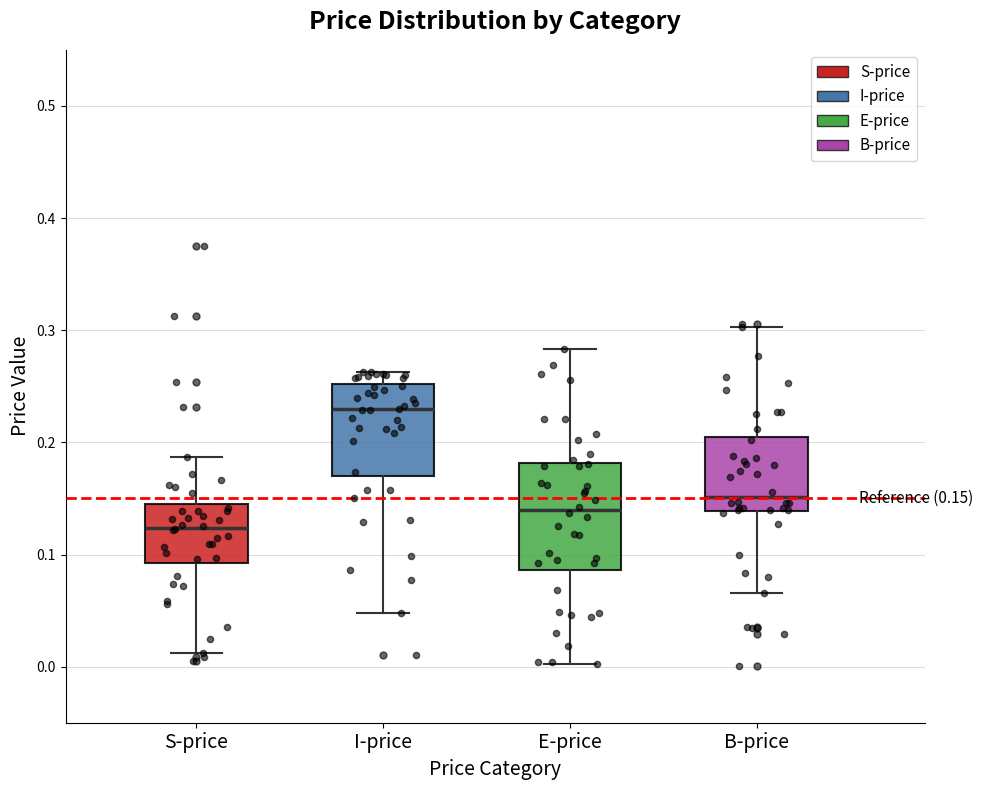

Which box's median line is the highest?

I-price